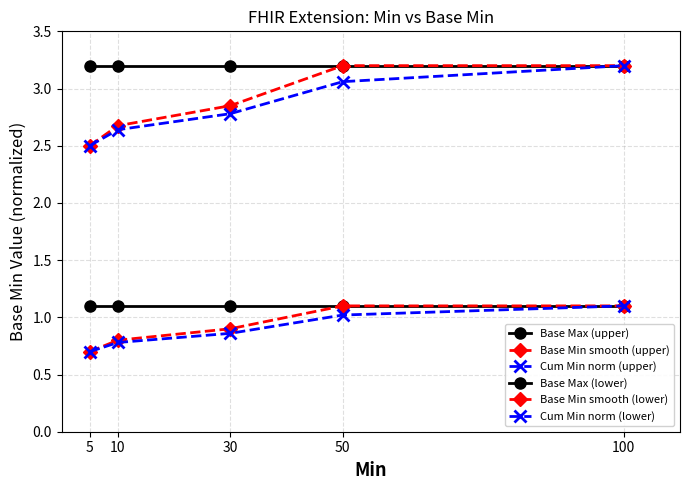

True or false: Base Max (lower) and Cum Min norm (lower) intersect in this chart.

False